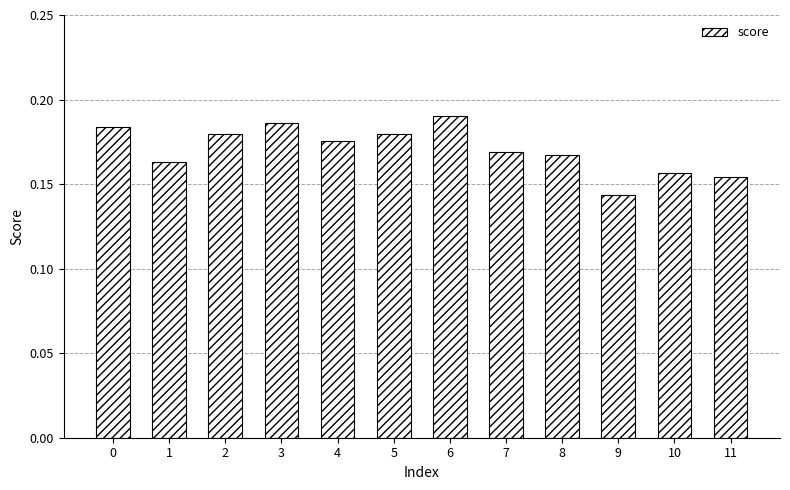

How many bars are there in total?

12